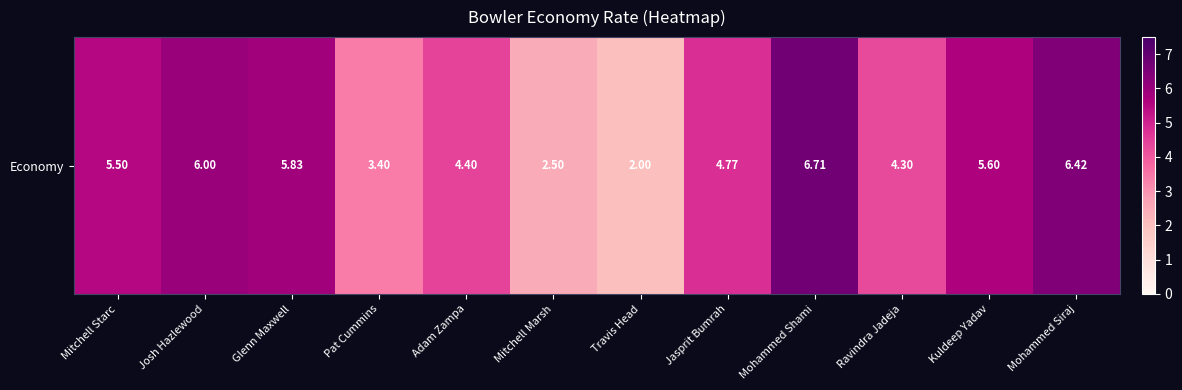

Reading right to left, transcribe all the data shown in this chart.

6.4	5.6	4.3	6.7	4.8	2.0	2.5	4.4	3.4	5.8	6.0	5.5